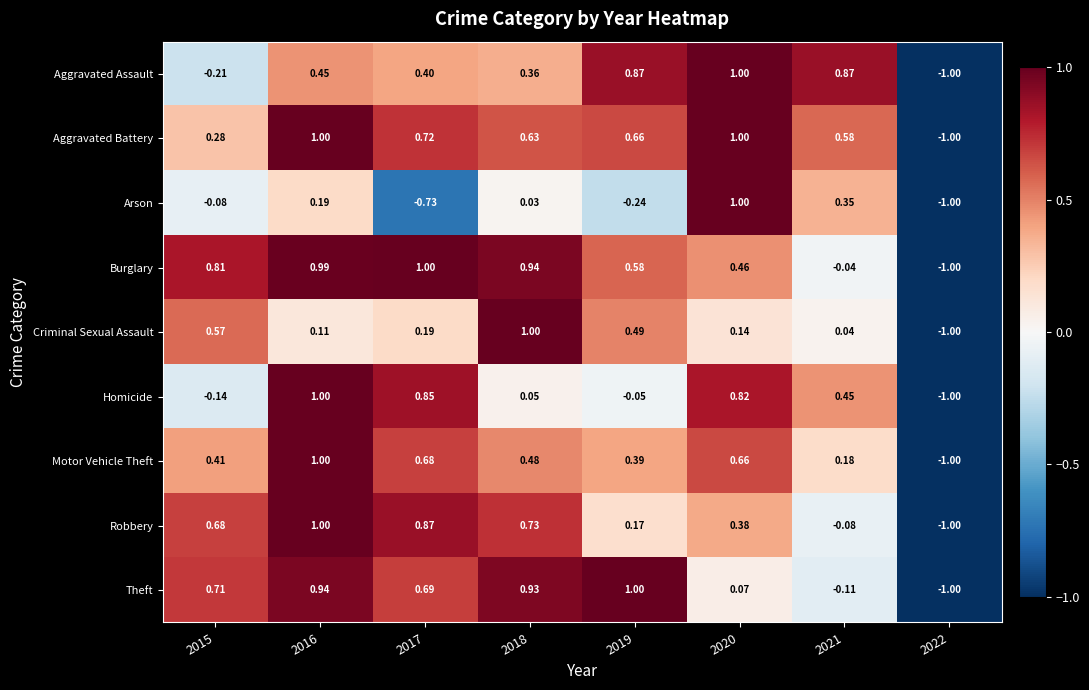

Is the value of Arson at 2021 greater than the value of Aggravated Battery at 2019?

No